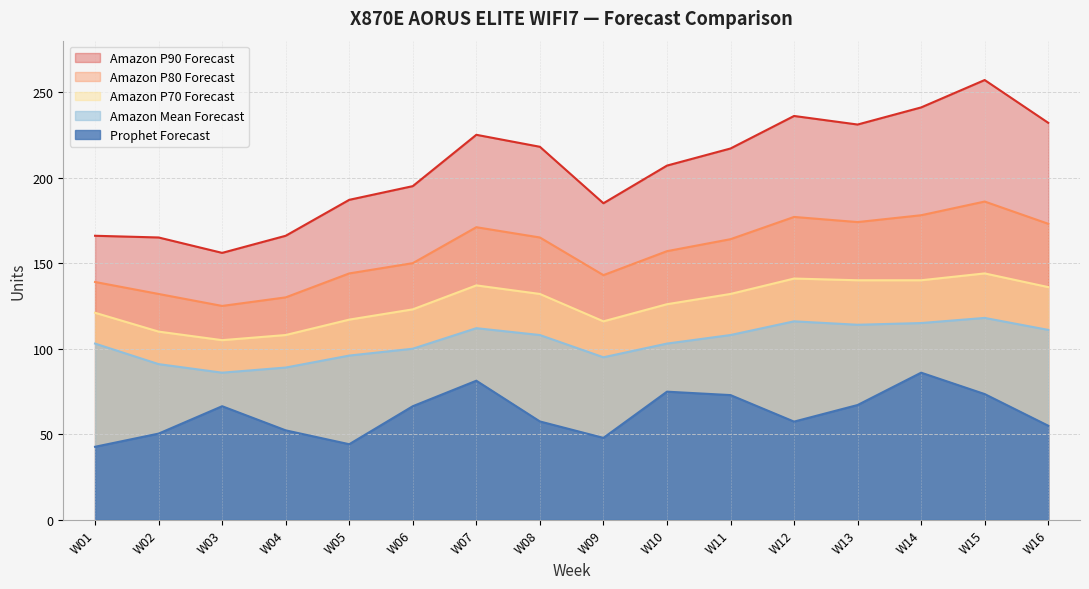

True or false: Prophet Forecast and Amazon P70 Forecast cross at least once.

False